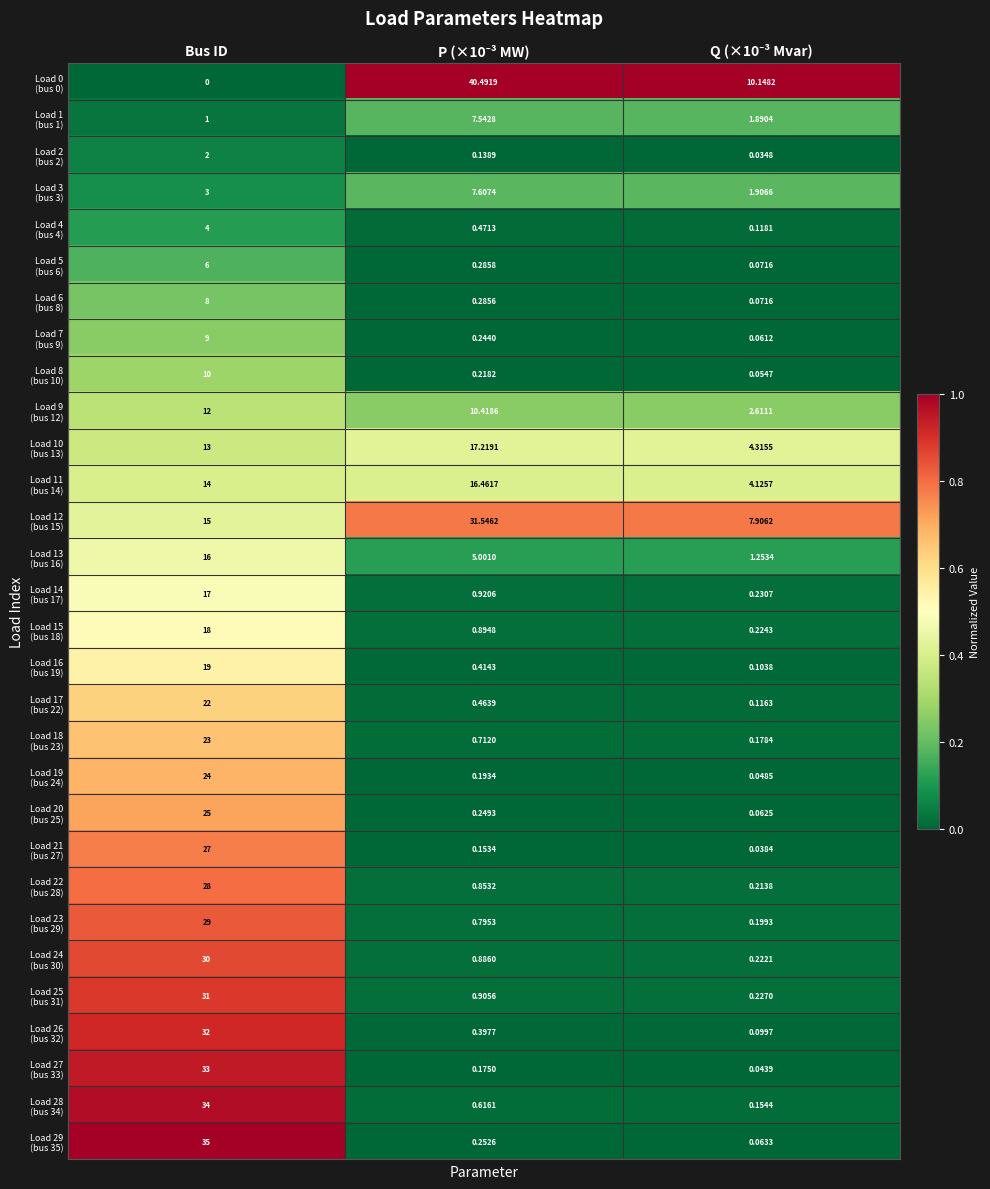

At which category is the sum across all series the highest?

Bus ID